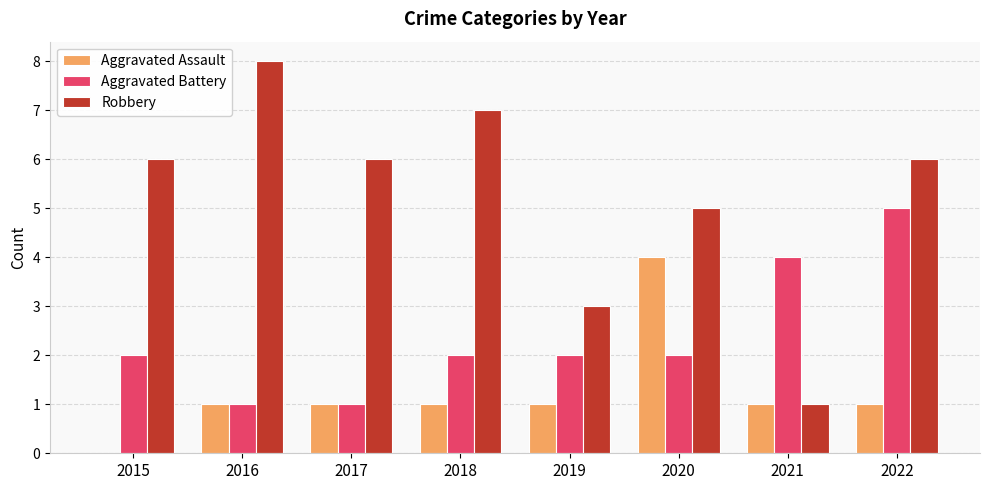

Reading right to left, what are all the values shown in this chart?

Aggravated Assault: 1	1	4	1	1	1	1	0
Aggravated Battery: 5	4	2	2	2	1	1	2
Robbery: 6	1	5	3	7	6	8	6